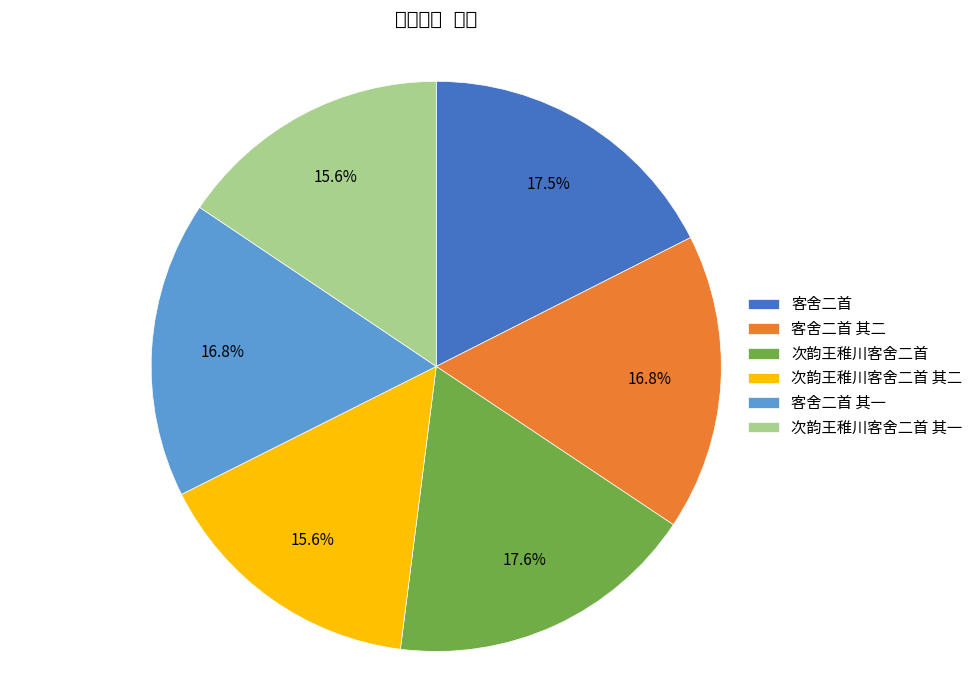

How many segments does this pie chart have?

6